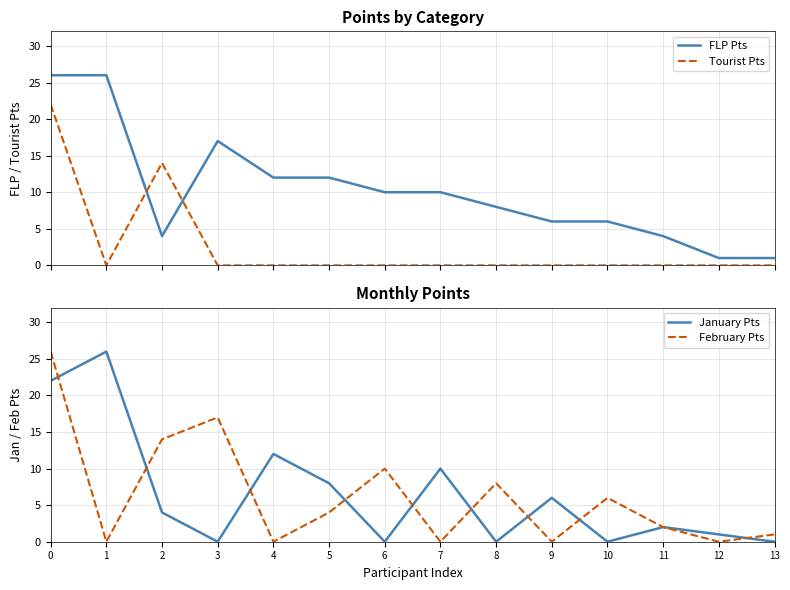

At 5, list the series in order from smallest to largest.

Tourist Pts, February Pts, January Pts, FLP Pts